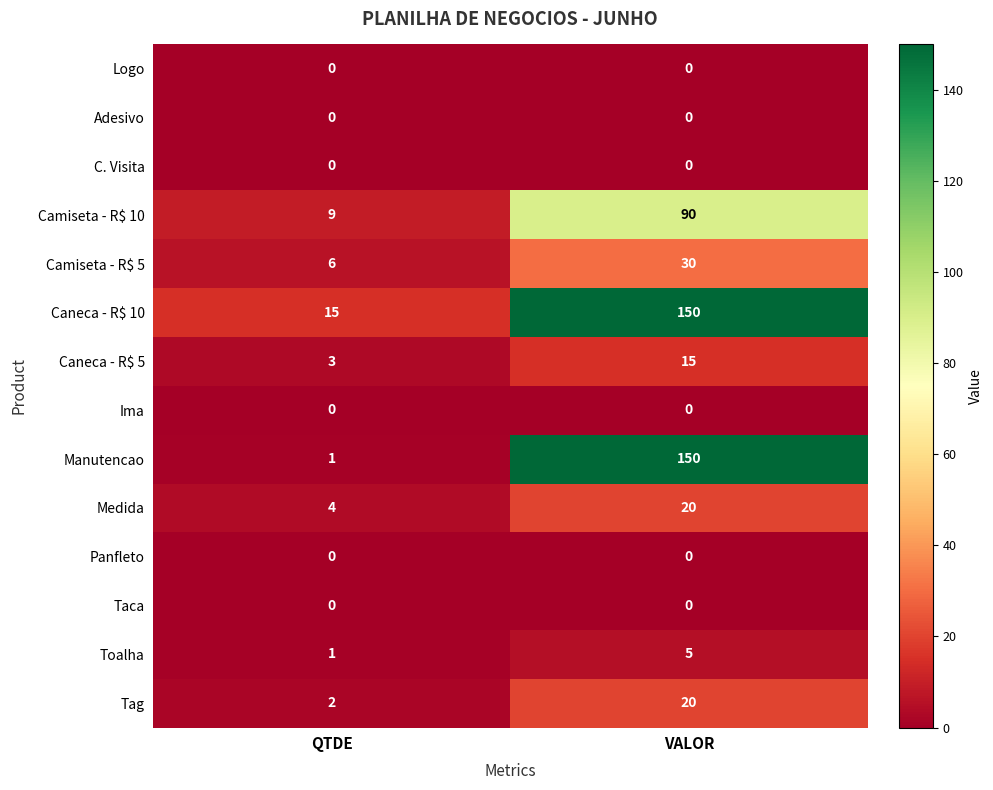

What is the spread (max minus min) of values at VALOR?

150